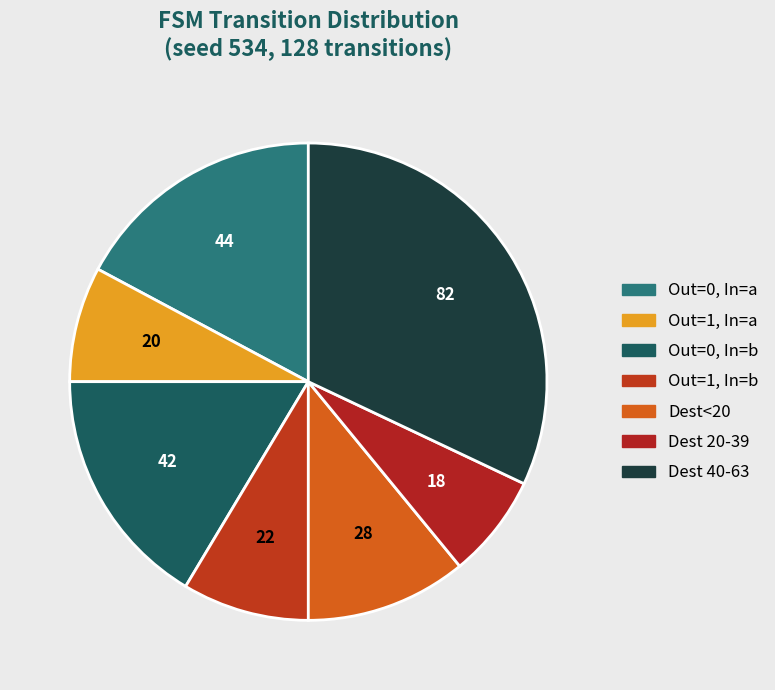

Count the number of slices in the pie.

7